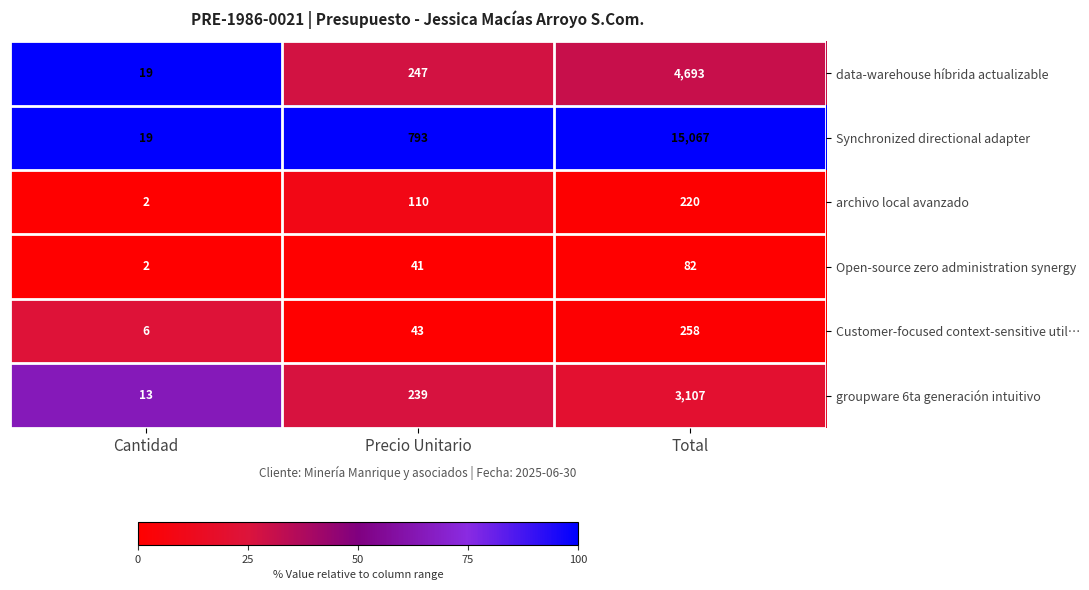

Where is archivo local avanzado nearest to the value 111?

Precio Unitario